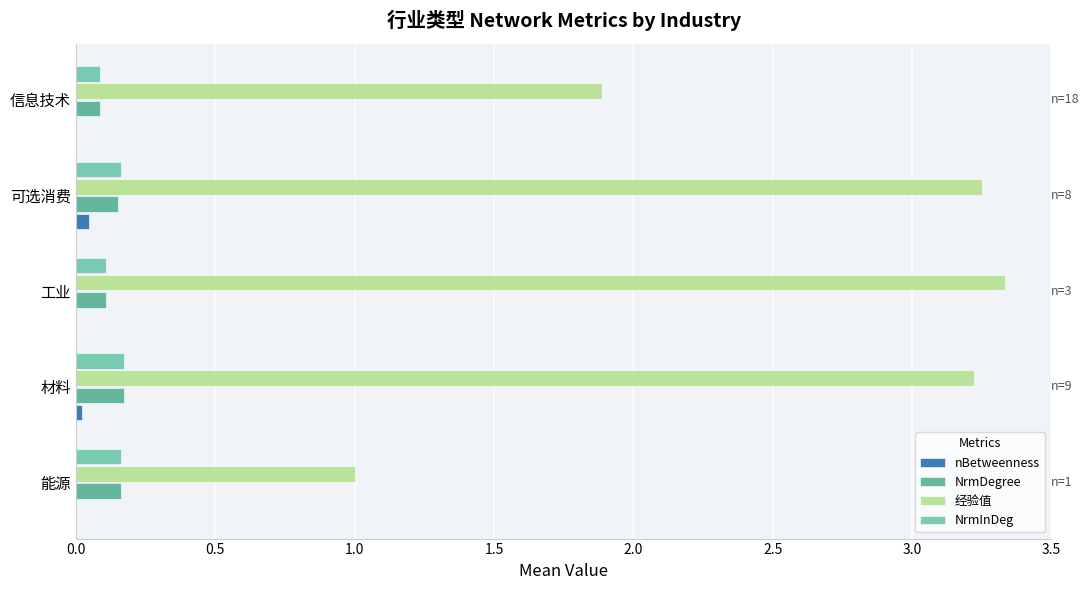

At which label does 经验值 reach its peak?

工业